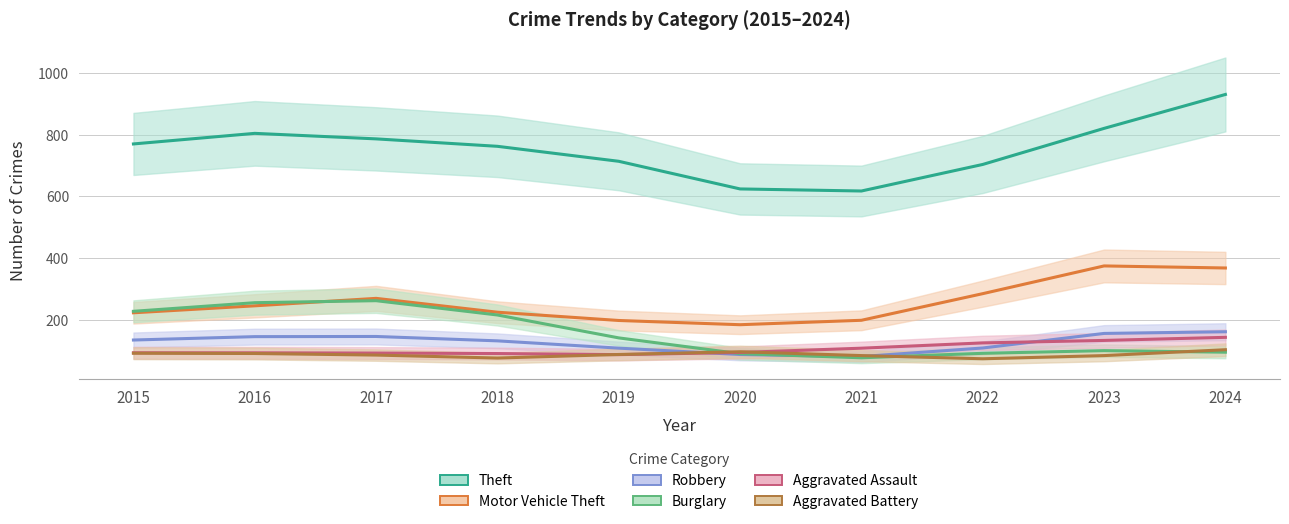

Between 2016 and 2018, which series saw the biggest shift?

Theft